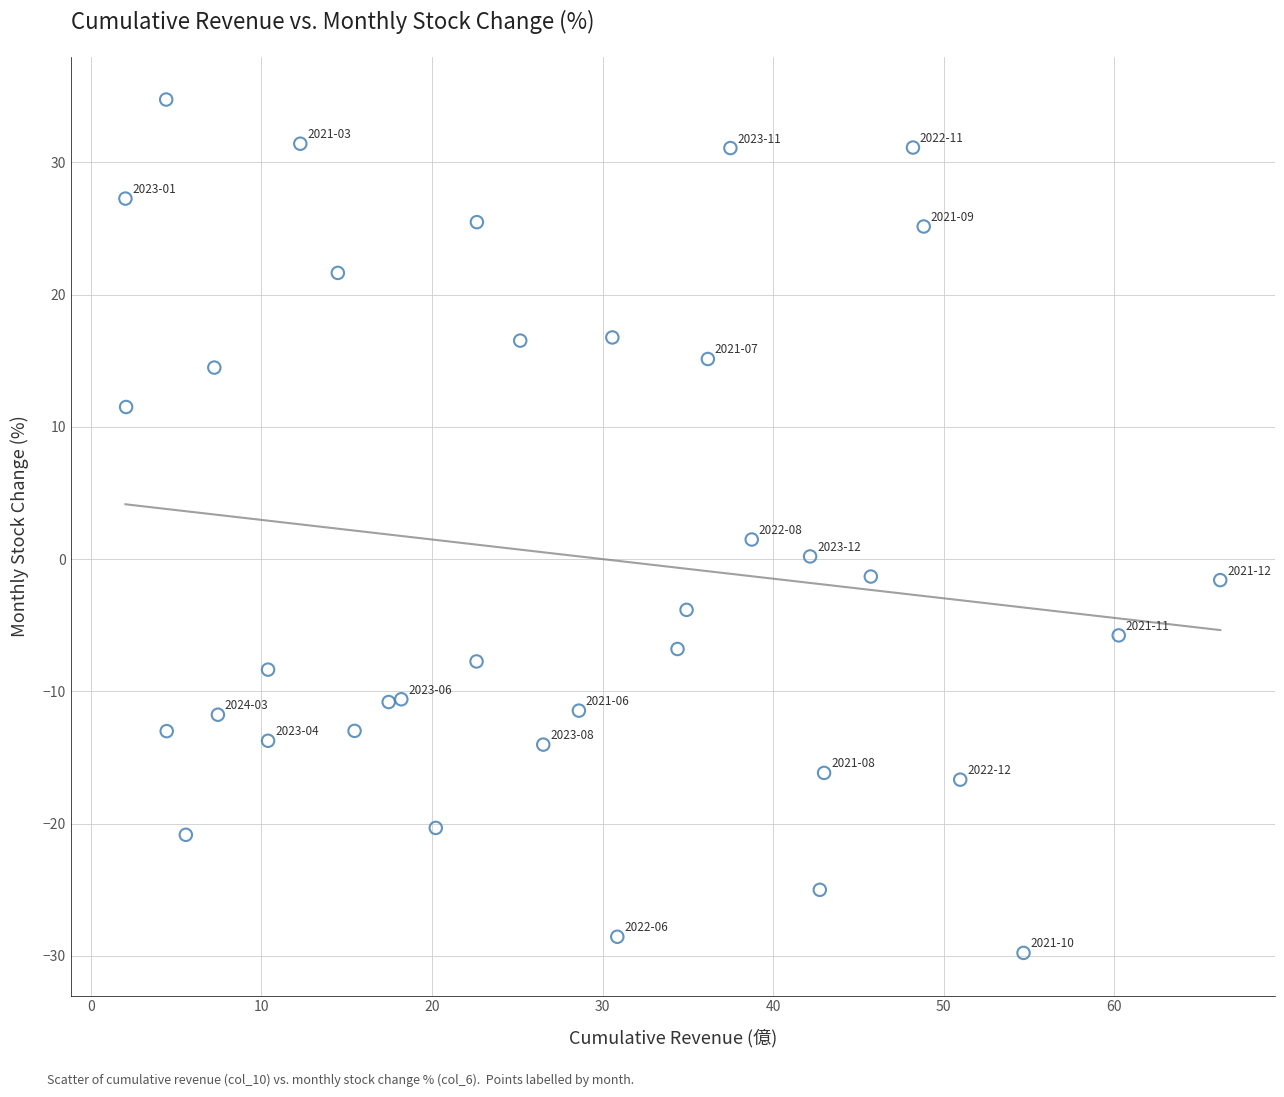

What is the range of Y values (max minus min)?

64.5